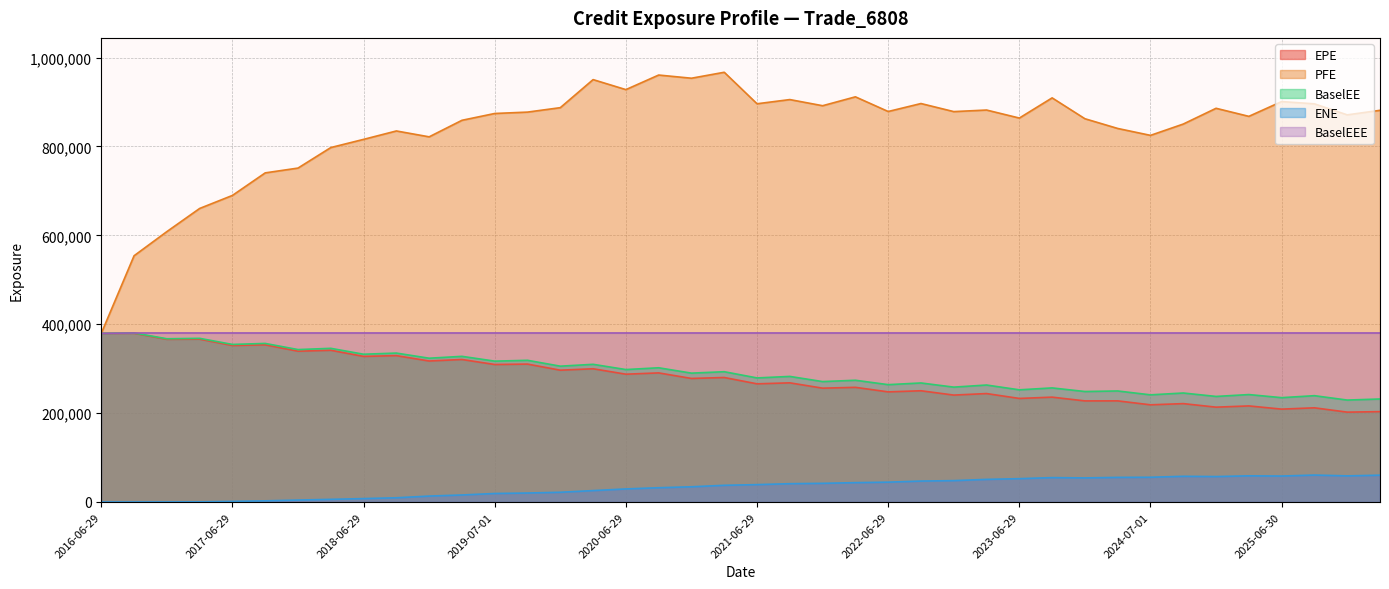

How many positive values does the ENE series have?

38